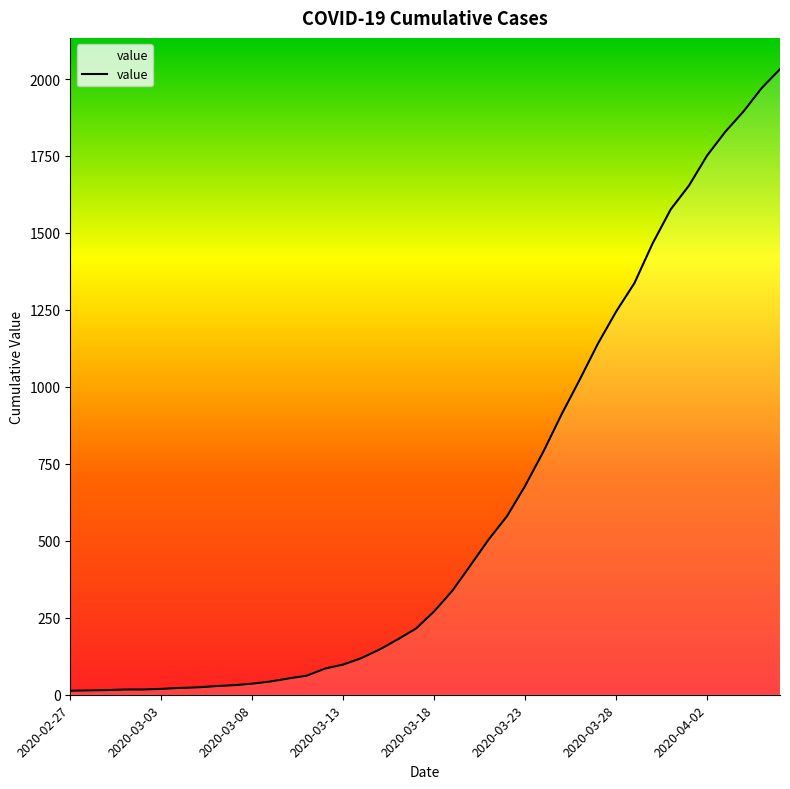

The chart shows a value of 14 at 2020-03-03. True or false?

True